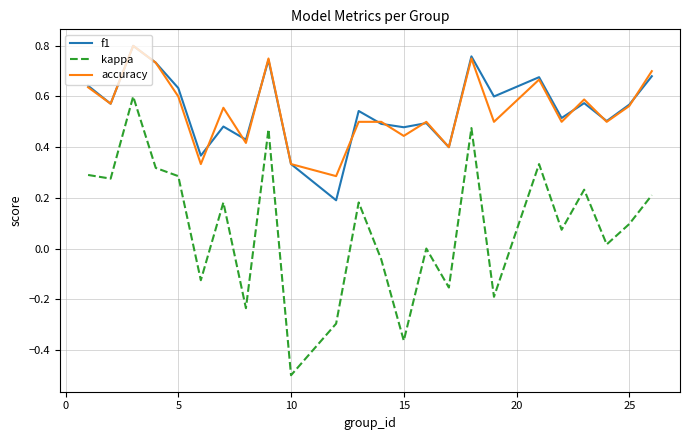

How many interior local peaks does the f1 series have?

8